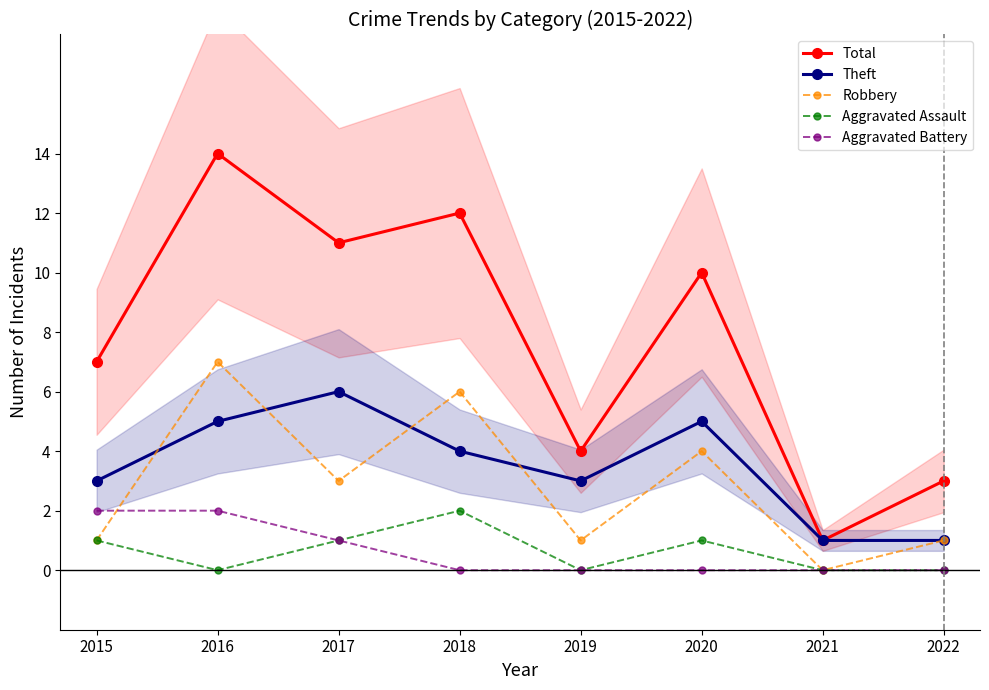

At which category does Aggravated Assault reach its first local peak?

2018